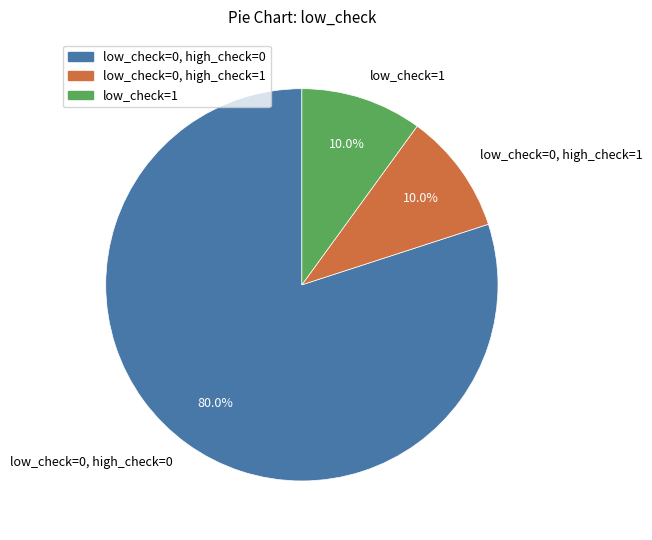

Between low_check=0, high_check=0 and low_check=1, which is larger?

low_check=0, high_check=0